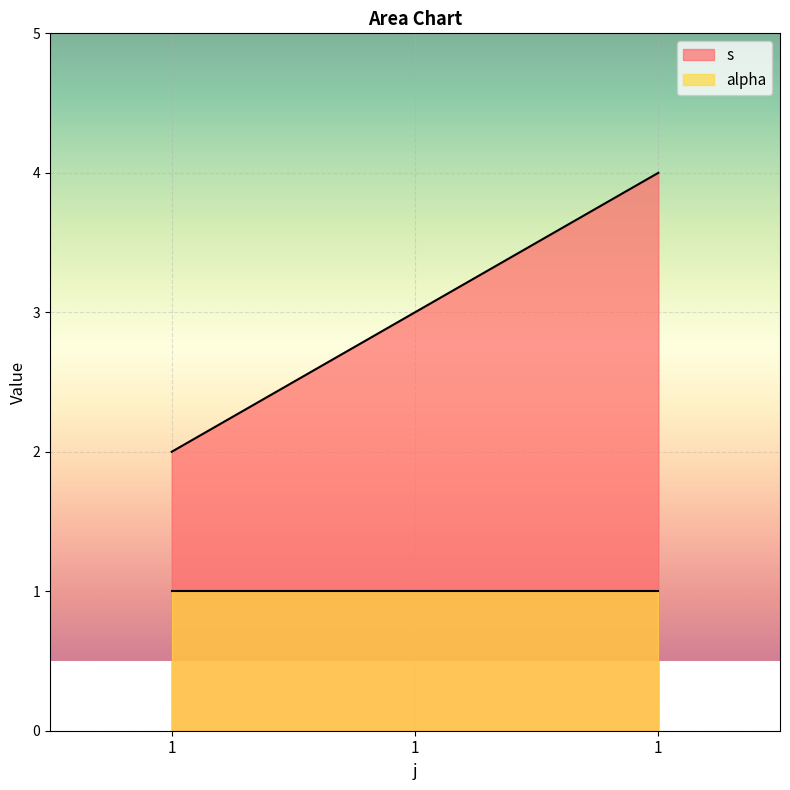

At which label does the data first exceed 3?

1